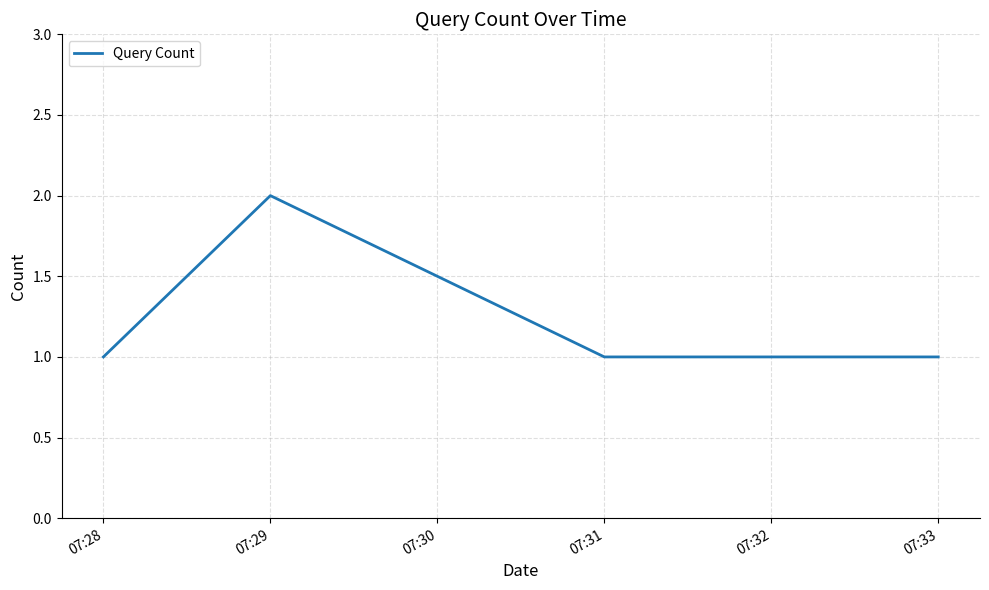

Count the values in the range 1 to 2.

5